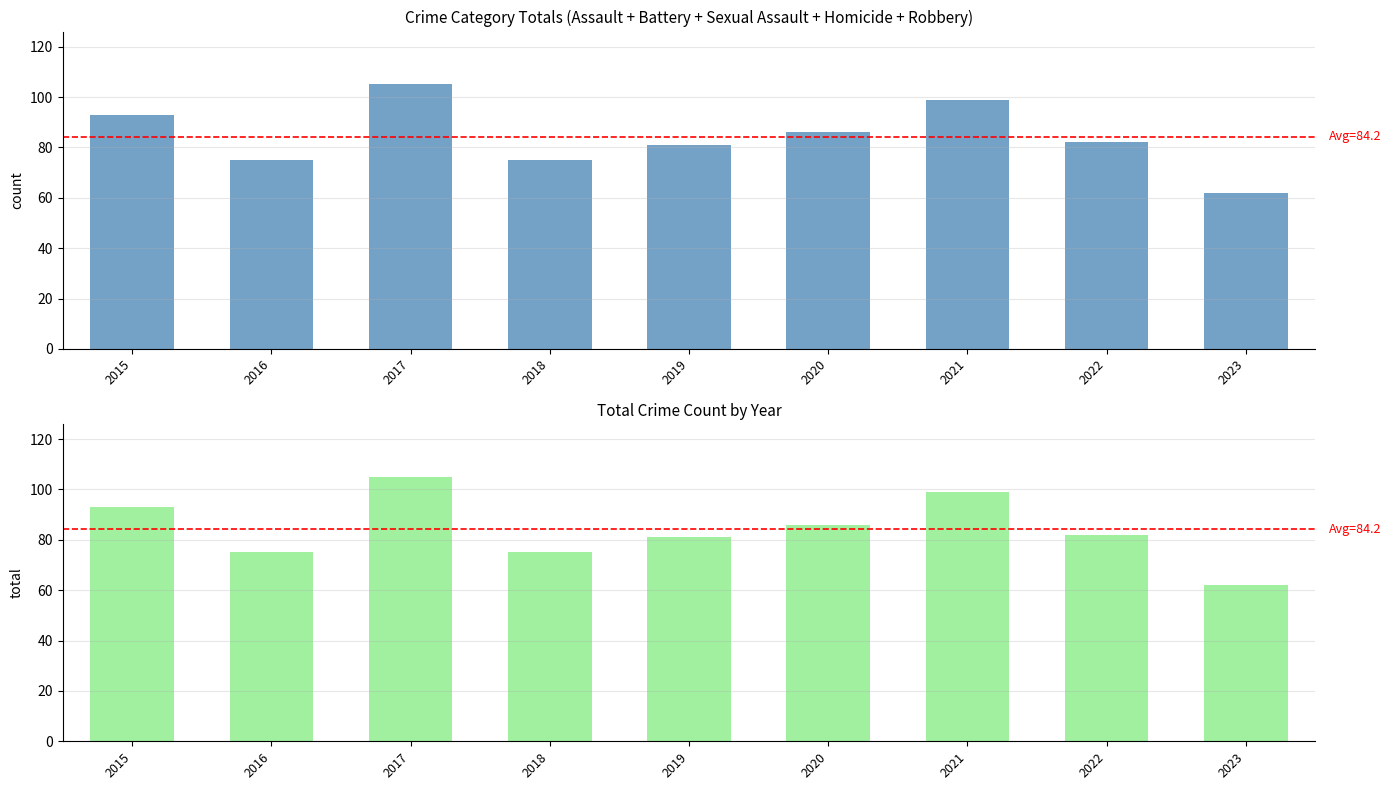

List the series in order of their peak value, highest first.

Sum of Crime Categories, Total